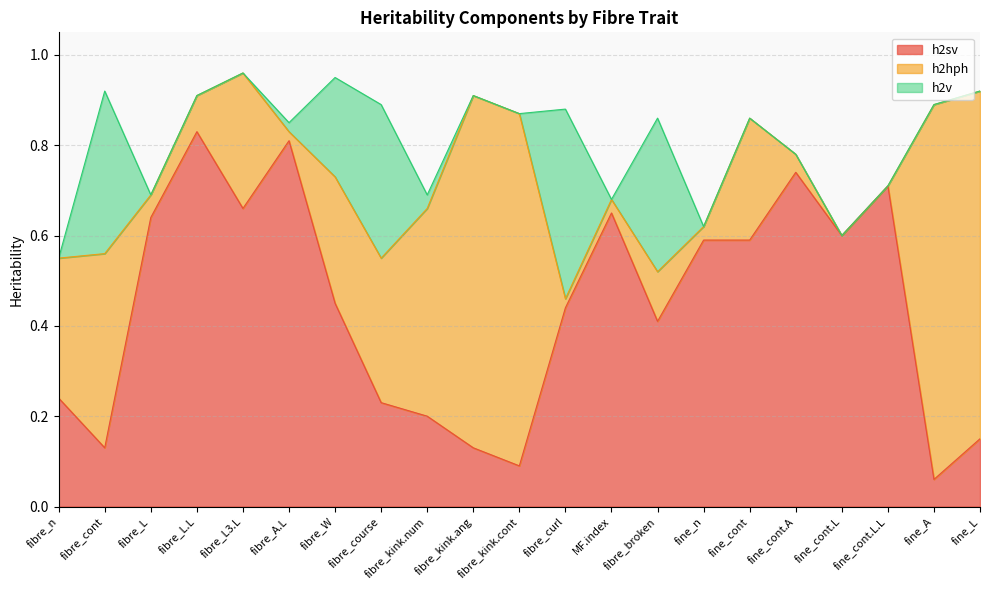

Between fibre_n and fibre_cont, which series saw the biggest shift?

h2v